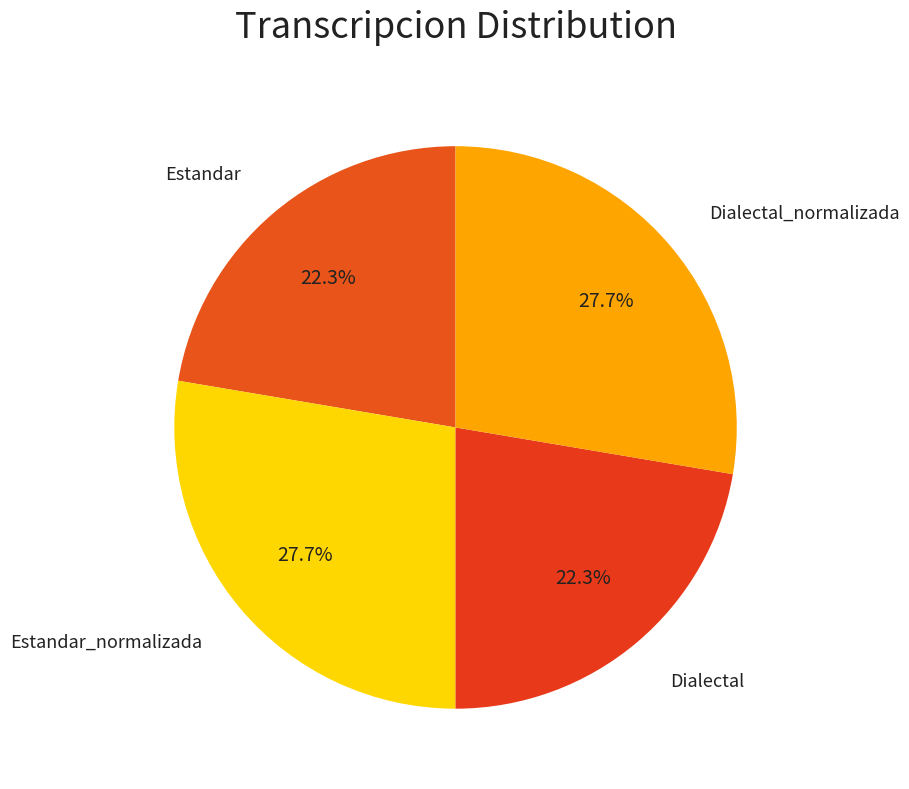

True or false: Estandar_normalizada accounts for 28% of the total.

True